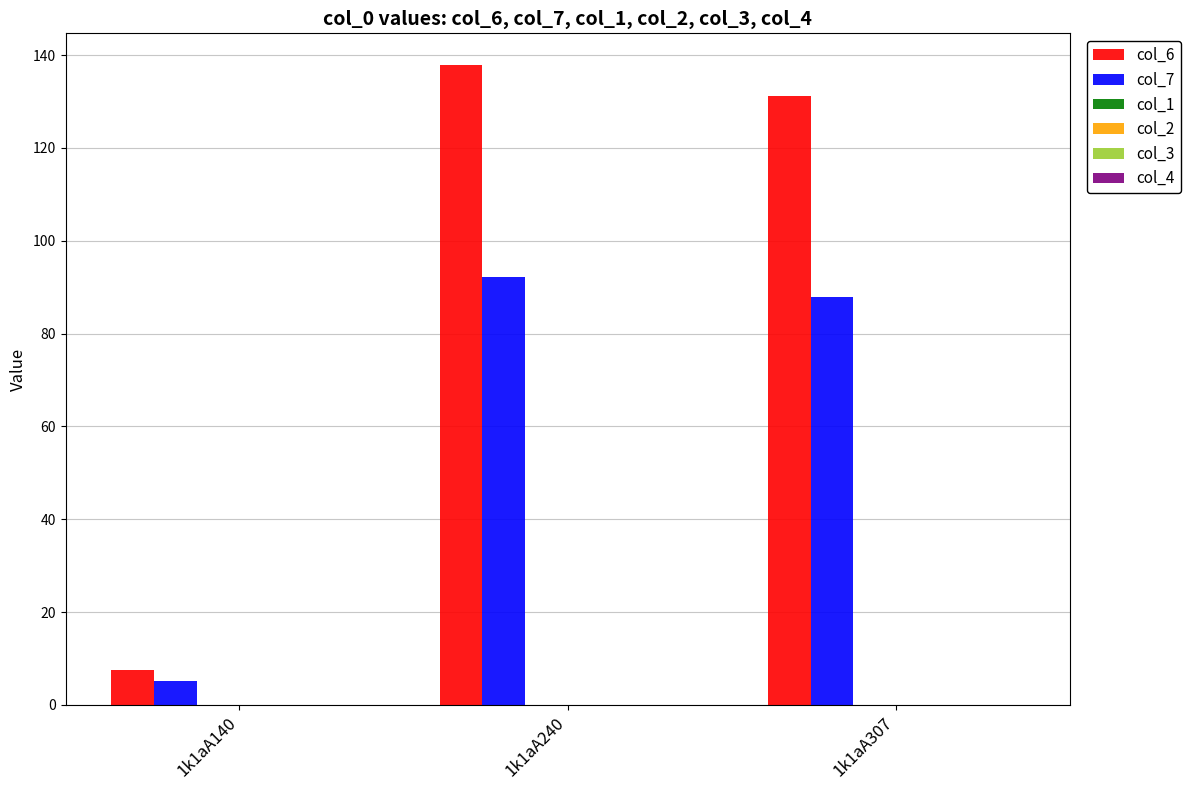

Rank the series by their average value, from highest to lowest.

col_6, col_7